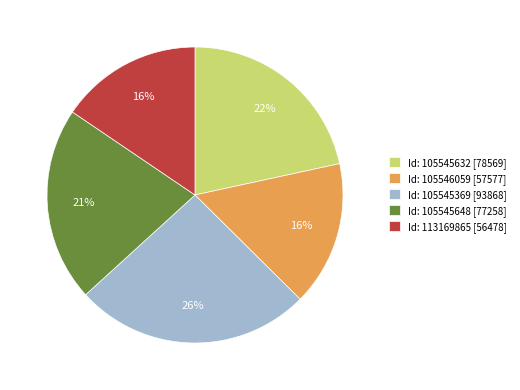

Is there a majority slice in this chart?

No